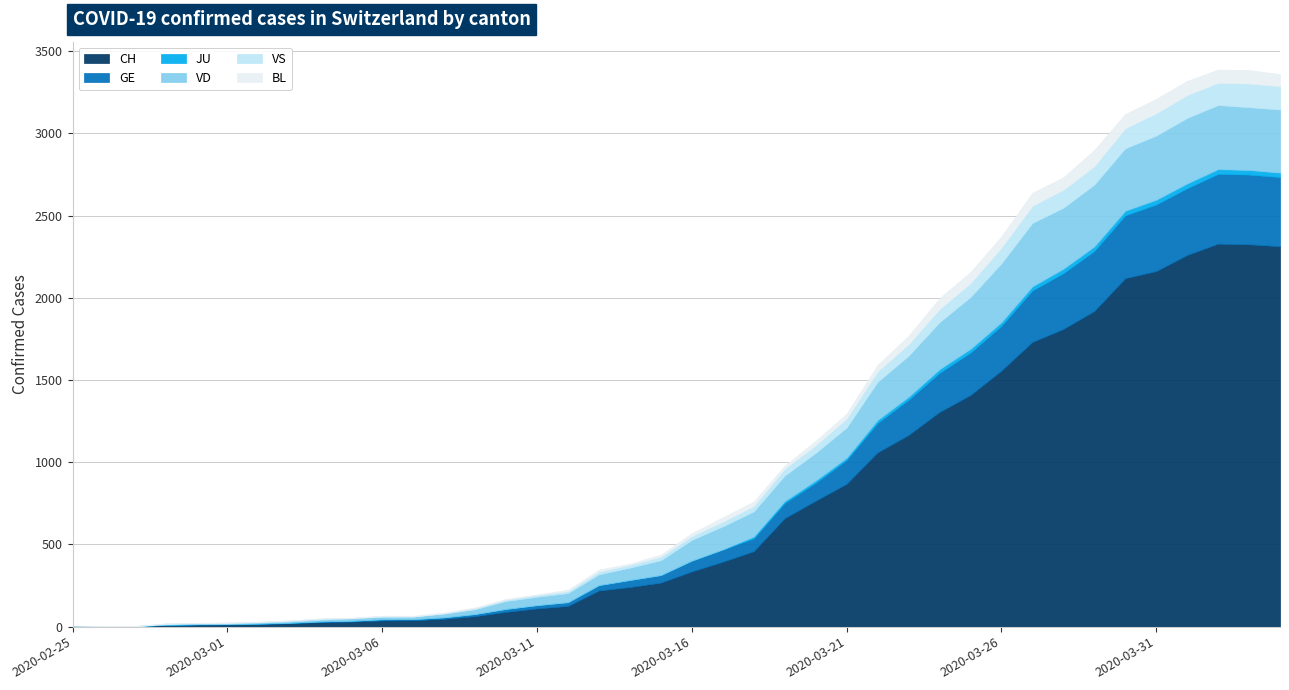

True or false: CH has a value of 1 at 2020-02-26.

True